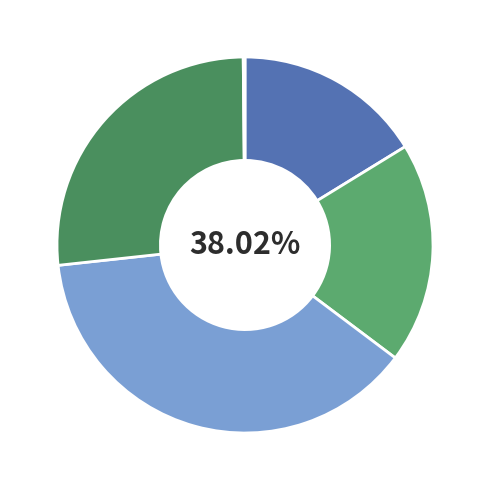

What is the ratio of the value at MSE to the value at SMAPE?

0.4